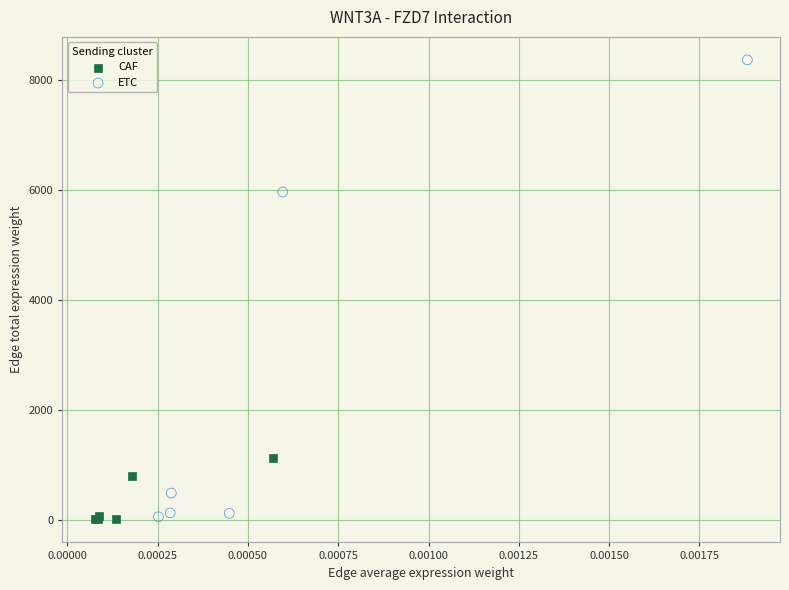

Which series has the widest spread of Y values?

ETC